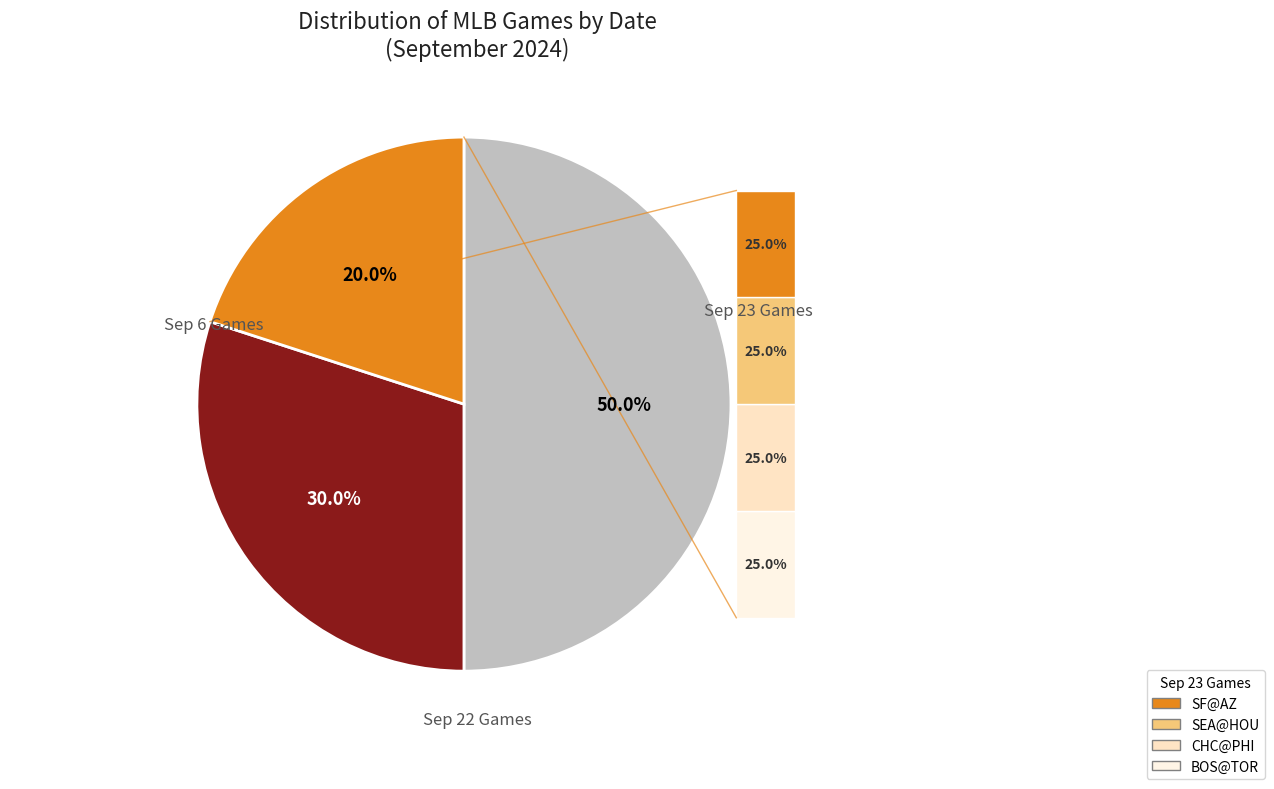

Does any single category account for the majority?

No